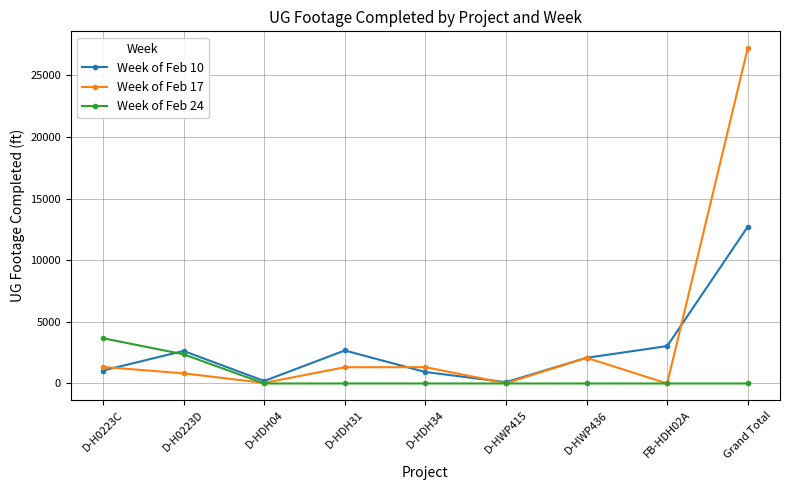

Is it true that Week of Feb 17 equals 2275 at D-H0223C?

False